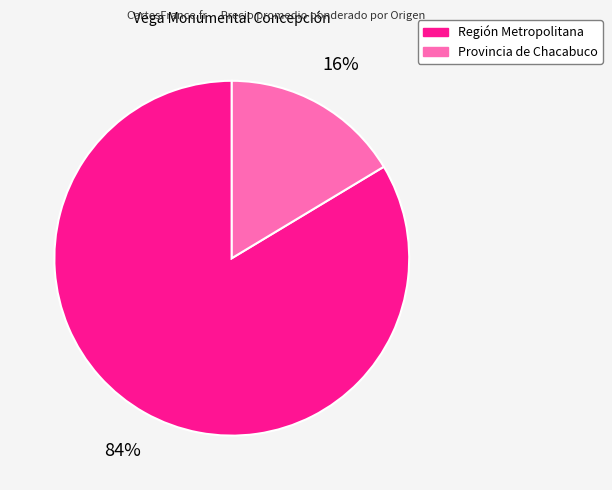

To the nearest percent, what is the average slice percentage?

50%